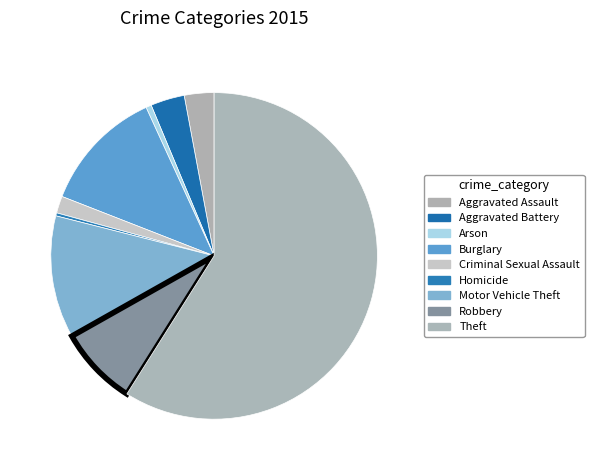

What is the largest slice in the pie chart?

Theft